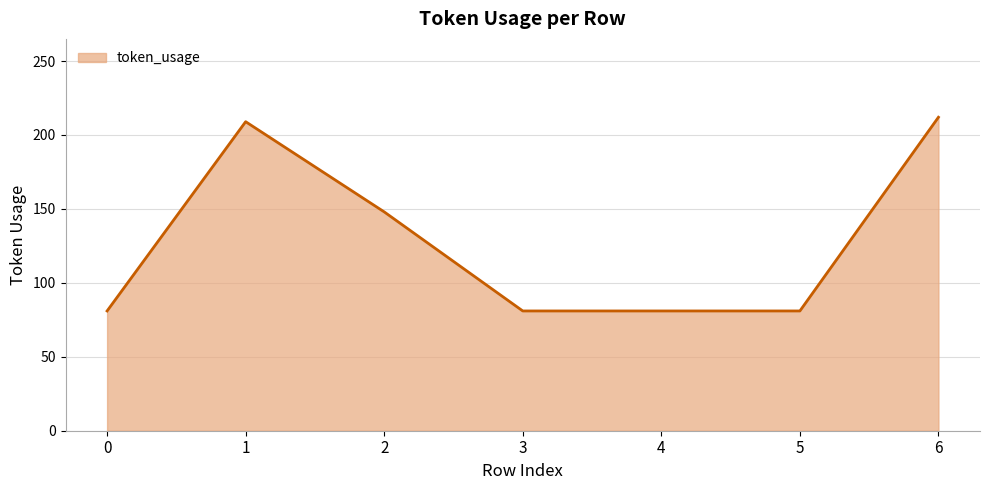

Between 6 and 4, which is larger?

6